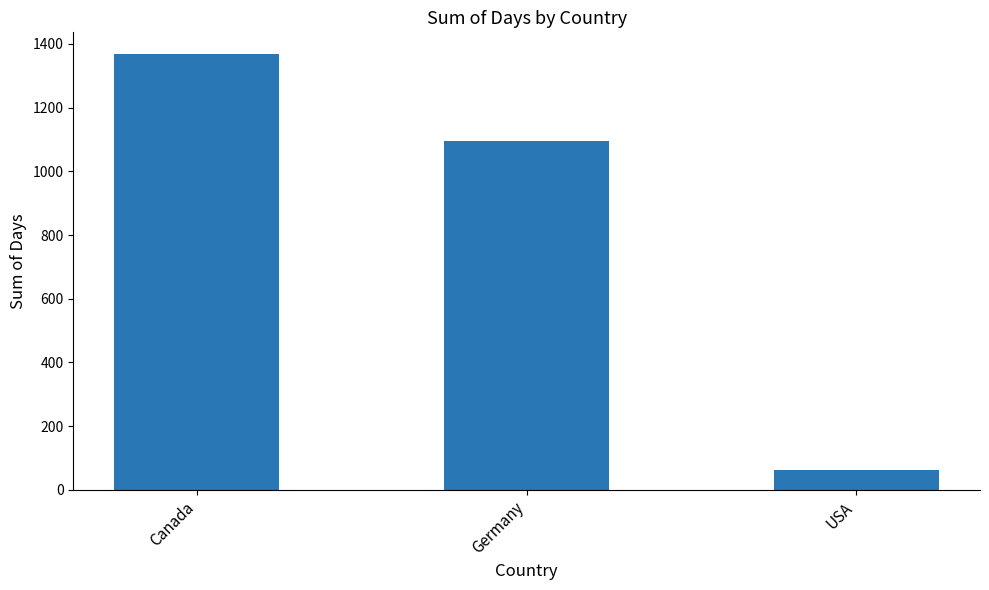

Reading left to right, extract all data points from this chart.

Canada=1368	Germany=1096	USA=64